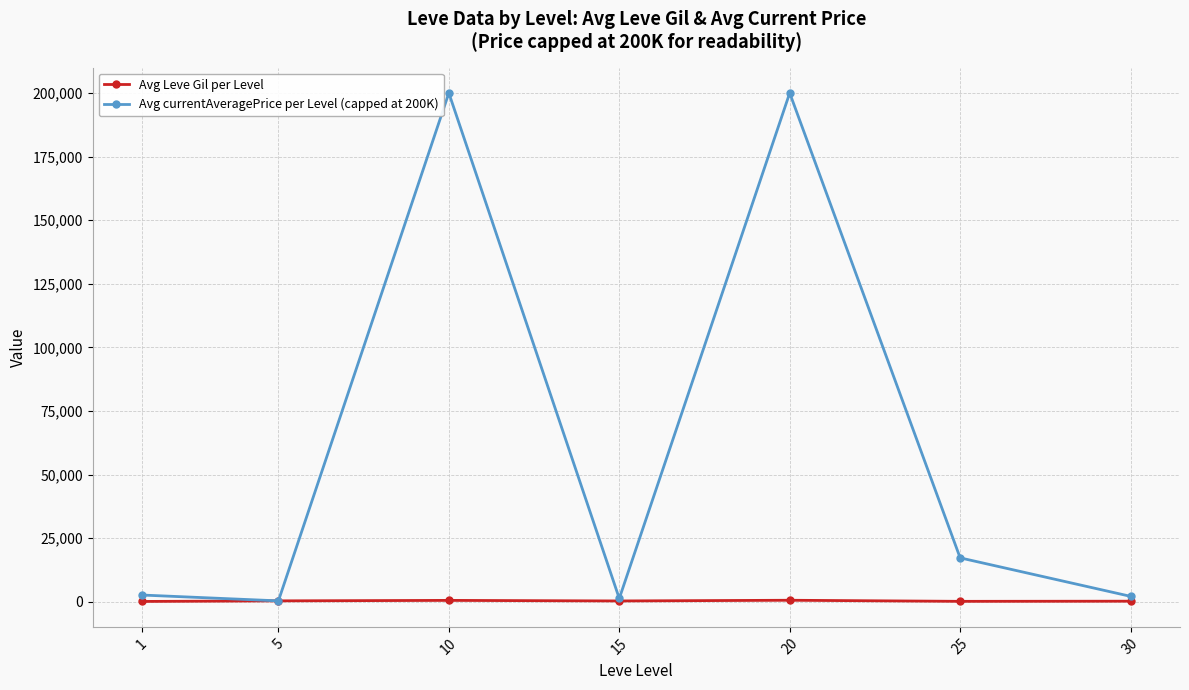

Between which two adjacent categories do Avg Leve Gil per Level and Avg currentAveragePrice per Level (capped at 200K) first intersect?

1 and 5